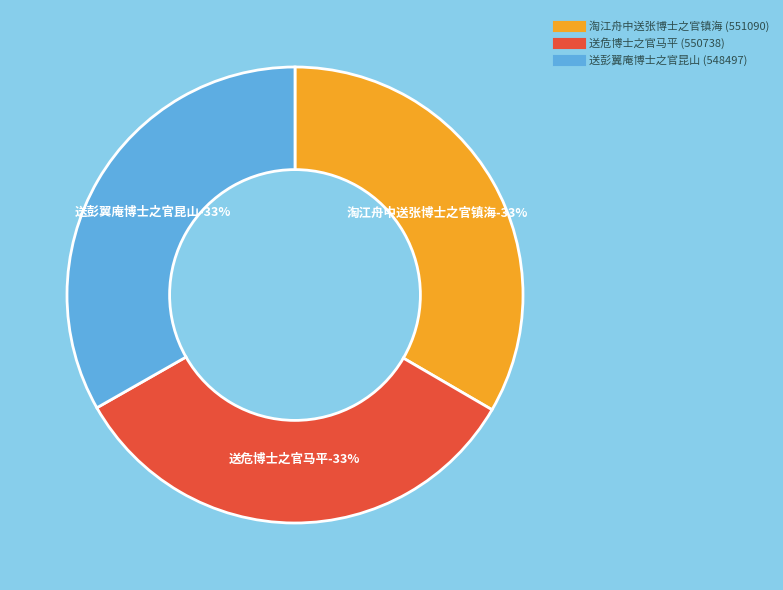

Rank the categories by value from lowest to highest.

送彭翼庵博士之官昆山, 送危博士之官马平, 淘江舟中送张博士之官镇海